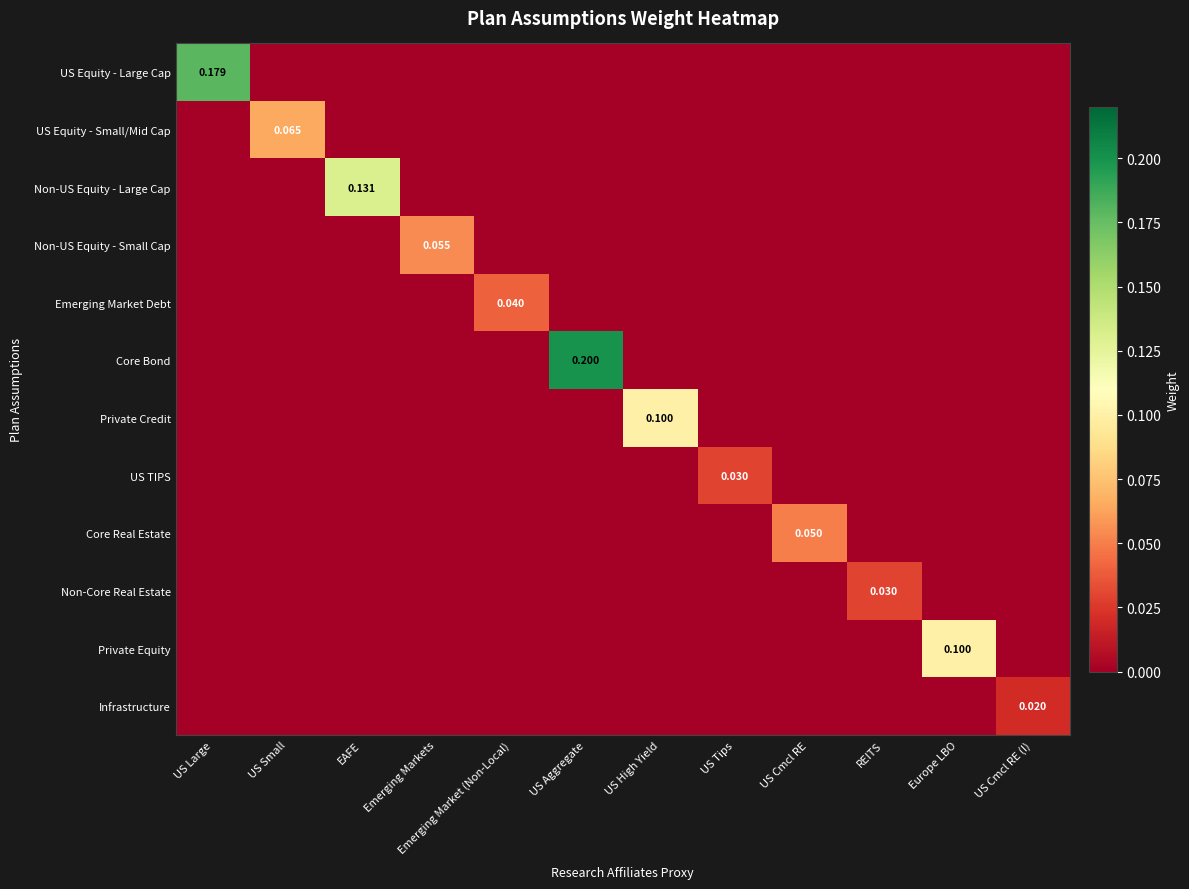

Rank the categories by US Equity - Small/Mid Cap value from lowest to highest.

US Large, EAFE, Emerging Markets, Emerging Market (Non-Local), US Aggregate, US High Yield, US Tips, US Cmcl RE, REITS, Europe LBO, US Cmcl RE (I), US Small